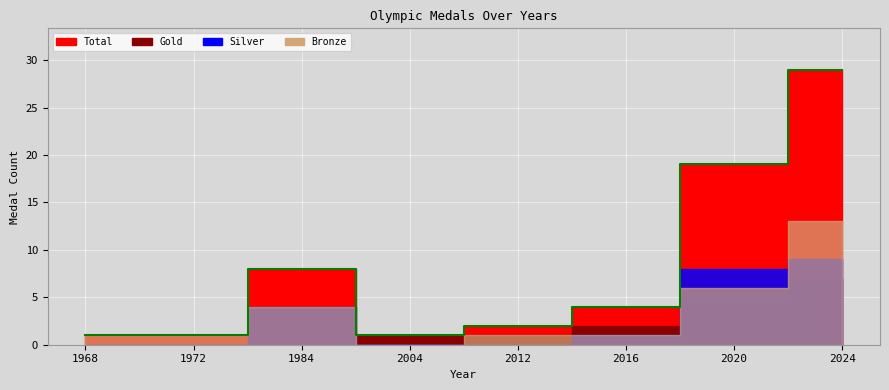

At how many categories does at least one series exceed 23?

1